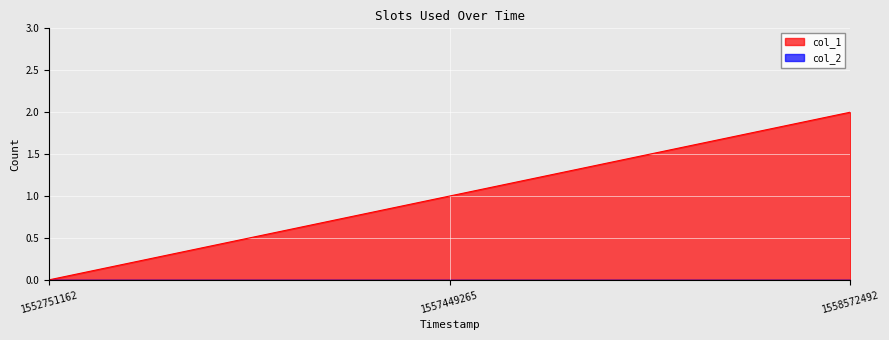

How many data points are above 1?

1